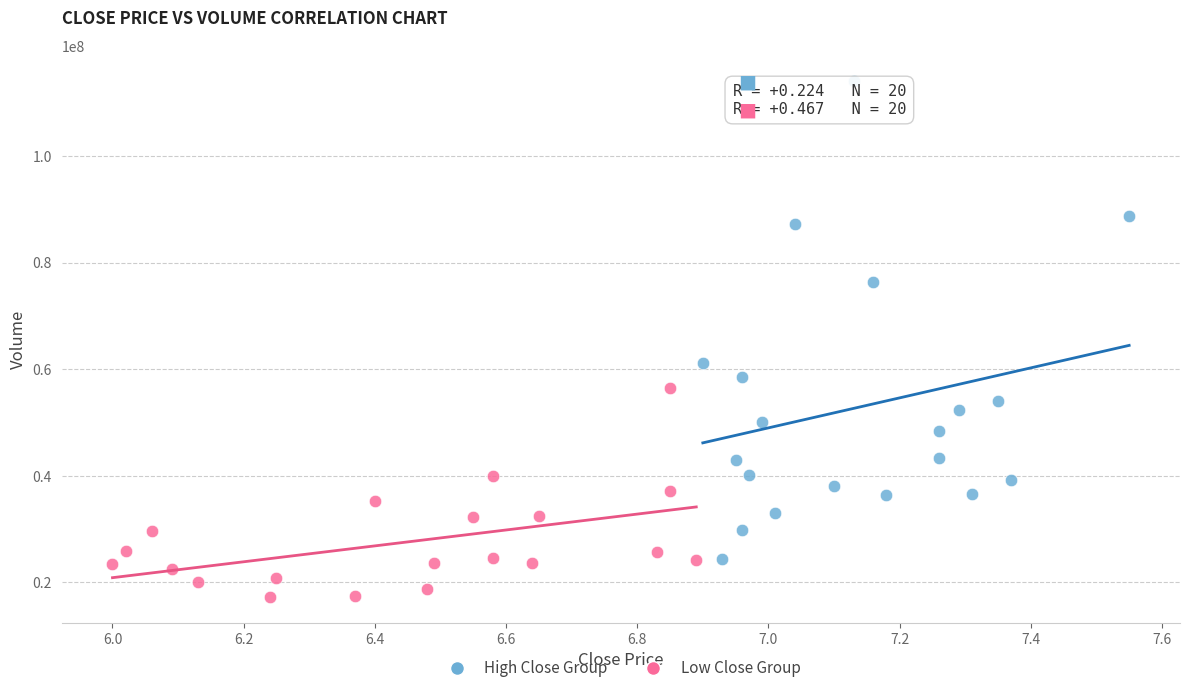

Which series reaches the maximum Y coordinate?

High Close Group